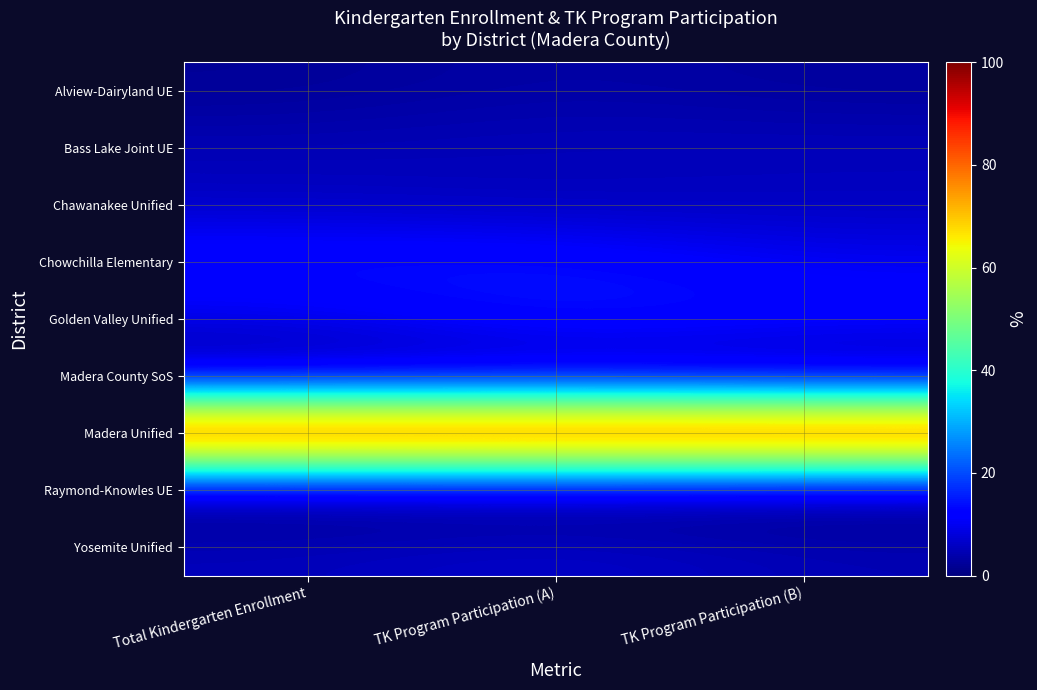

Rank the series at TK Program Participation (B) from highest to lowest value.

Madera Unified, Golden Valley Unified, Chowchilla Elementary, Bass Lake Joint UE, Chawanakee Unified, Yosemite Unified, Alview-Dairyland UE, Madera County SoS, Raymond-Knowles UE